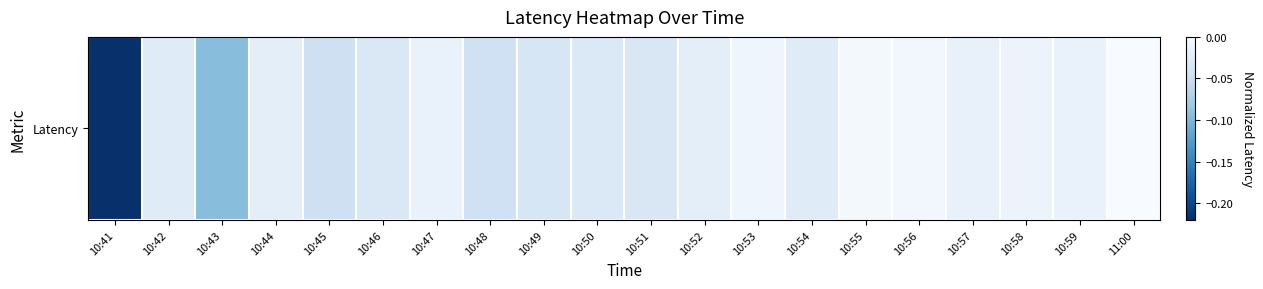

What is the difference between the maximum and minimum values?

0.2